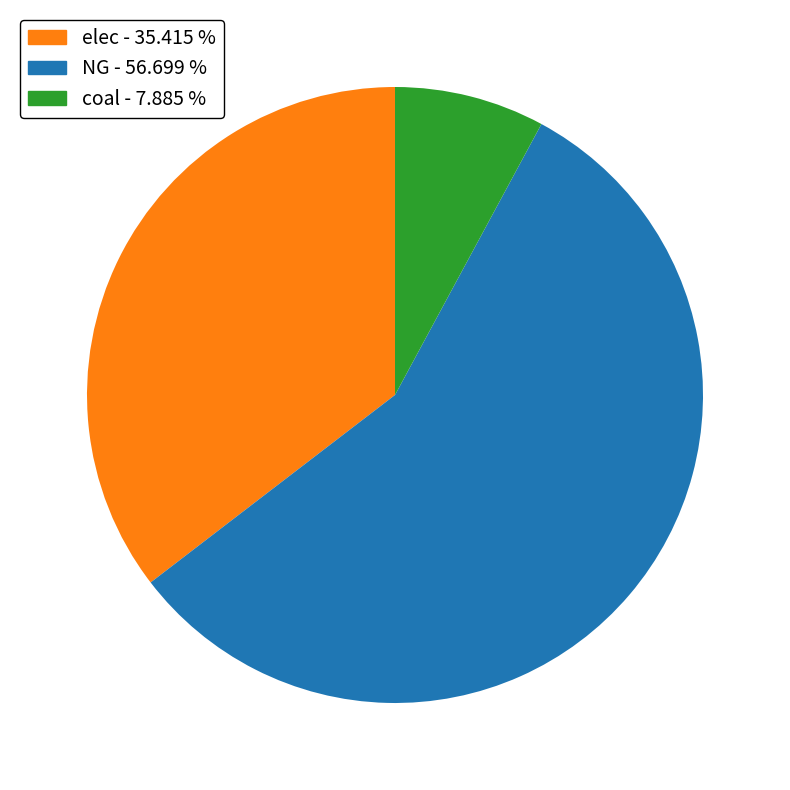

Between NG - 56.699 % and coal - 7.885 %, which is larger?

NG - 56.699 %